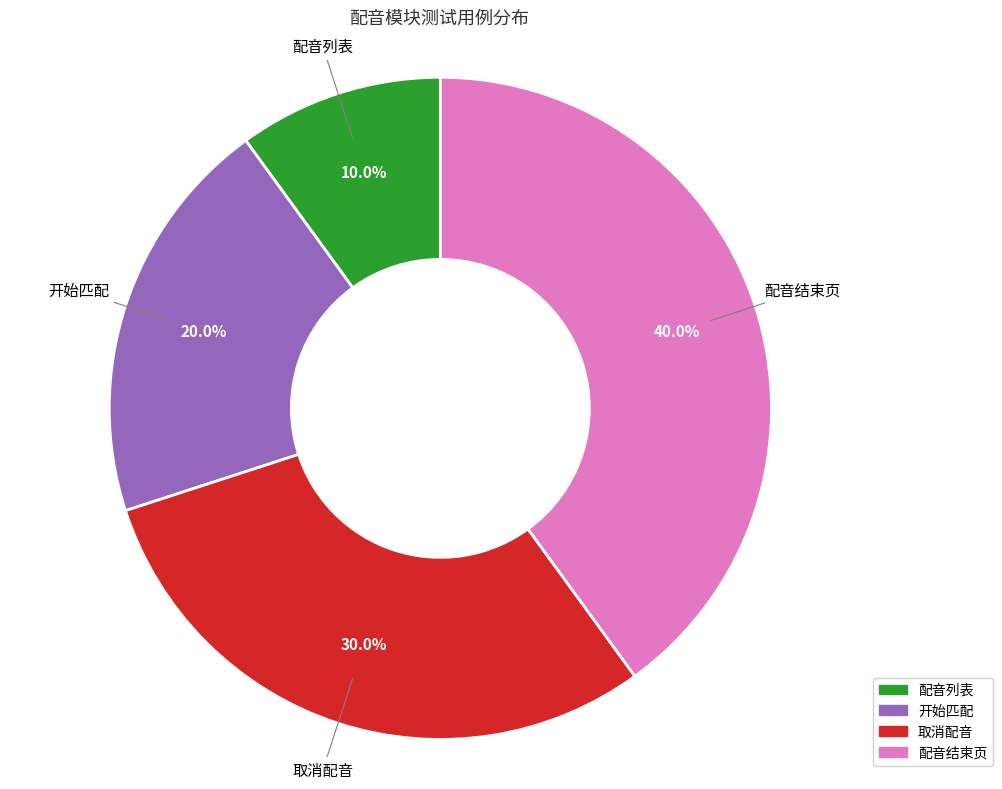

Between 配音列表 and 开始匹配, which is larger?

开始匹配